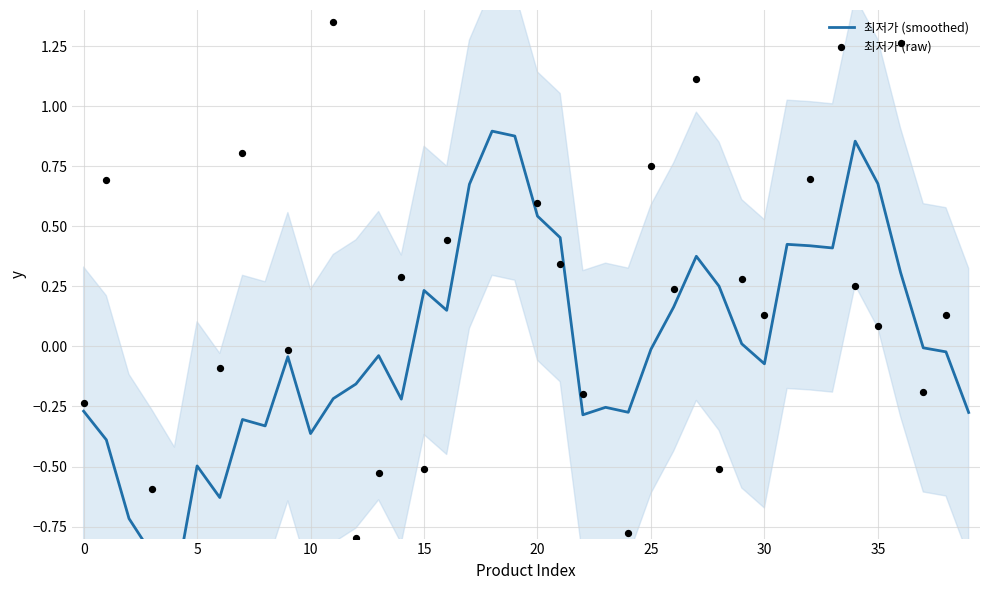

What is the total value across all series at 31?

-0.5